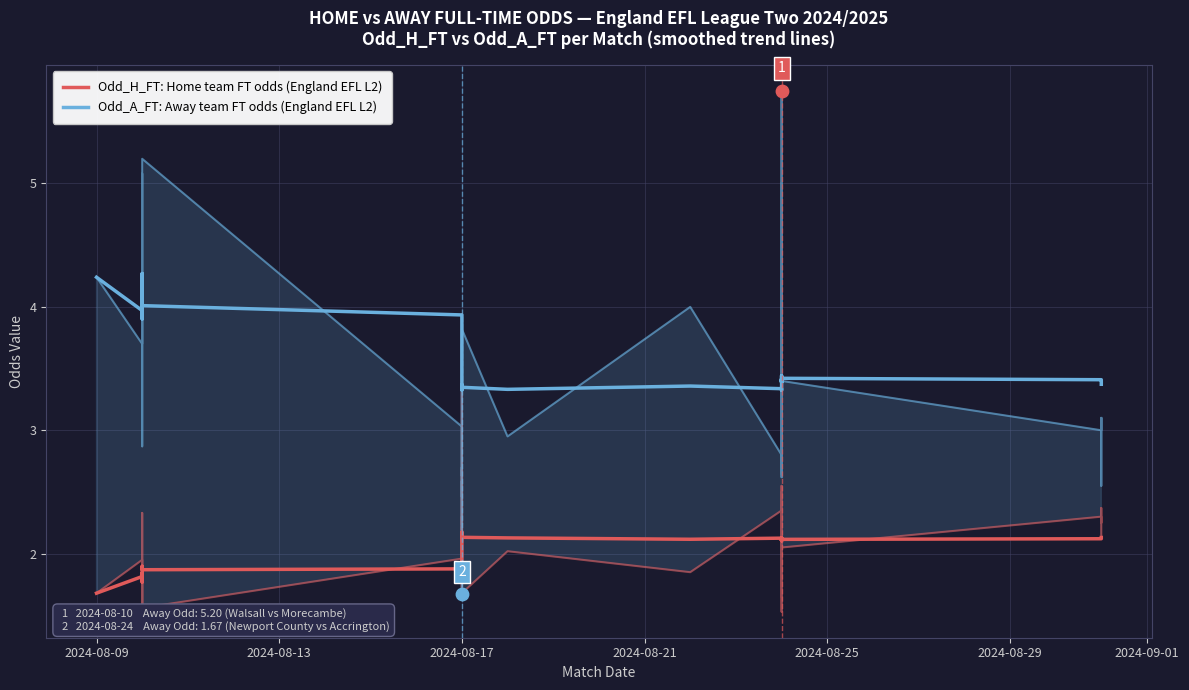

At how many categories does at least one series exceed 4?

9